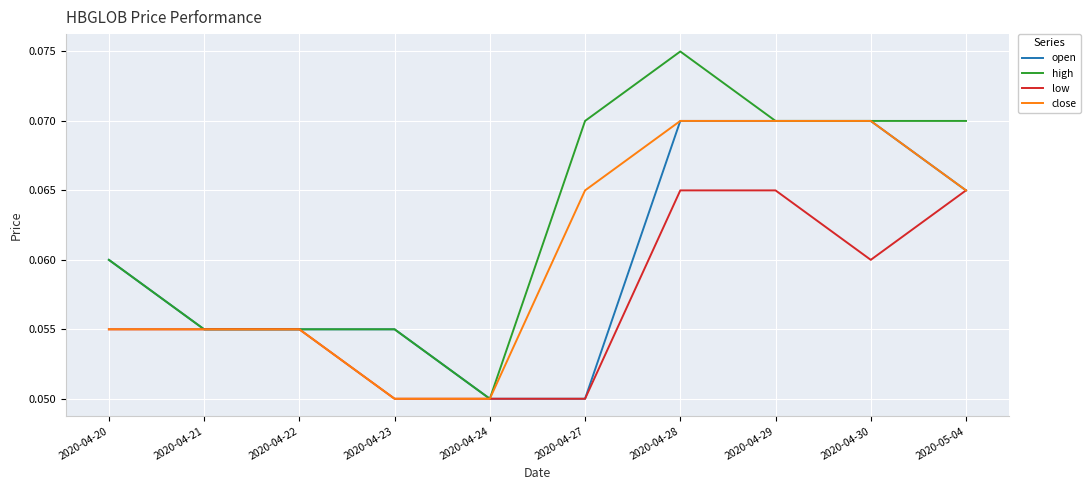

What is the total value across all series at 2020-04-30?

0.3